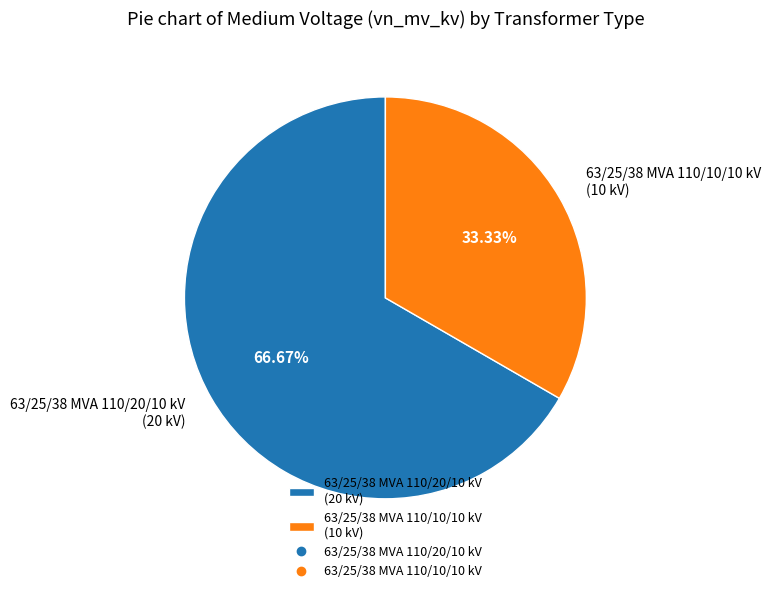

To the nearest percent, what is the combined percentage of 63/25/38 MVA 110/10/10 kV and 63/25/38 MVA 110/20/10 kV?

100%